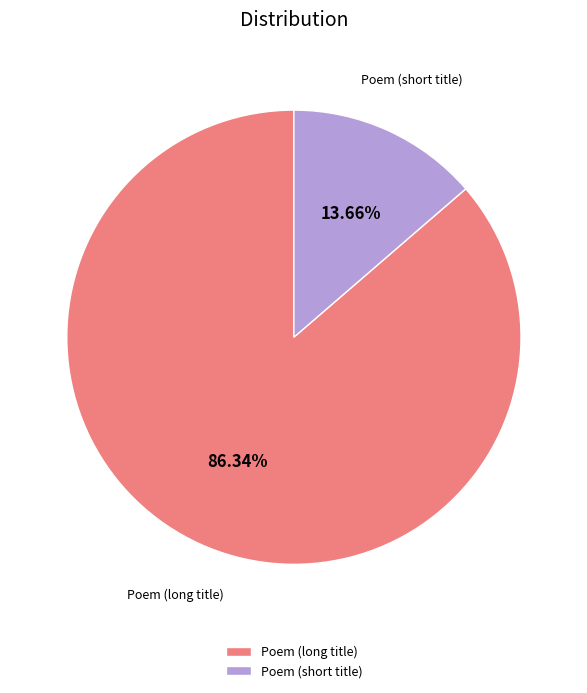

Does any single category account for the majority?

Yes